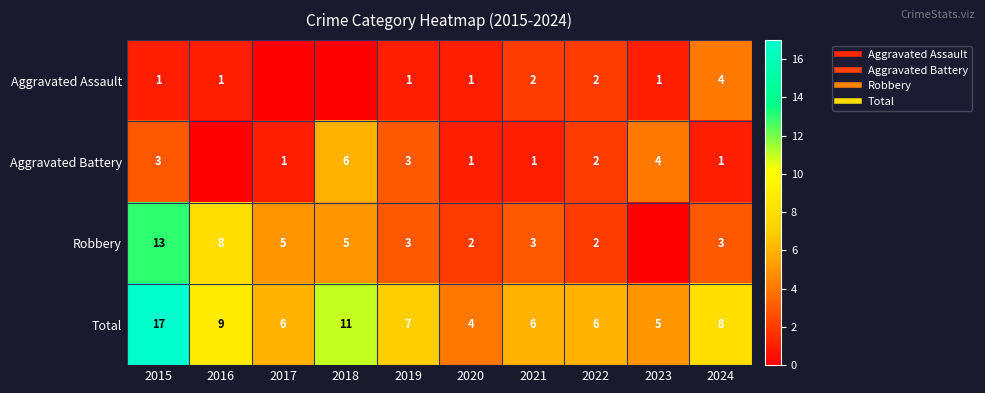

What is the difference between the highest and lowest values at 2015?

16